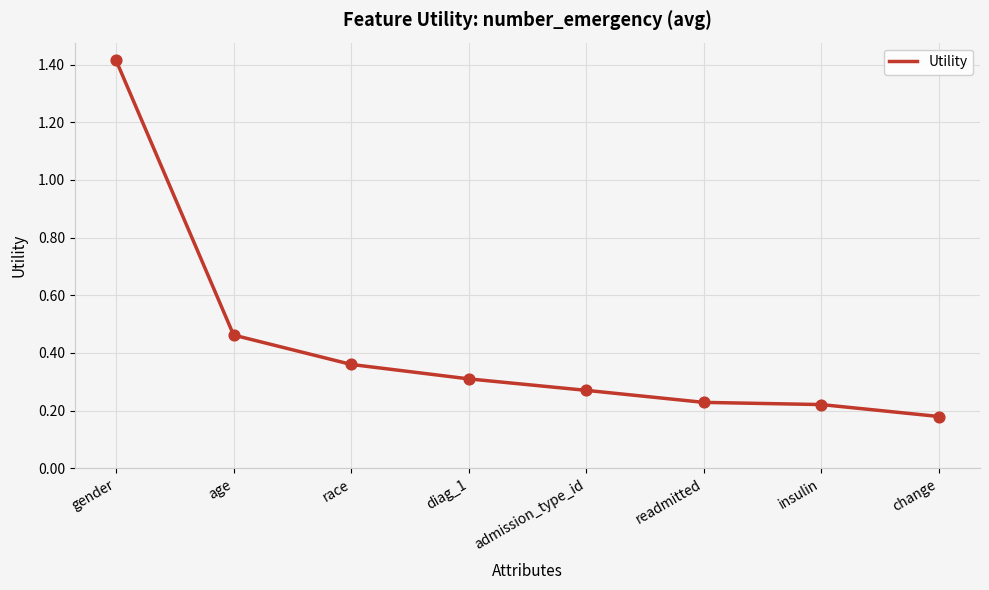

Between diag_1 and insulin, which is larger?

diag_1